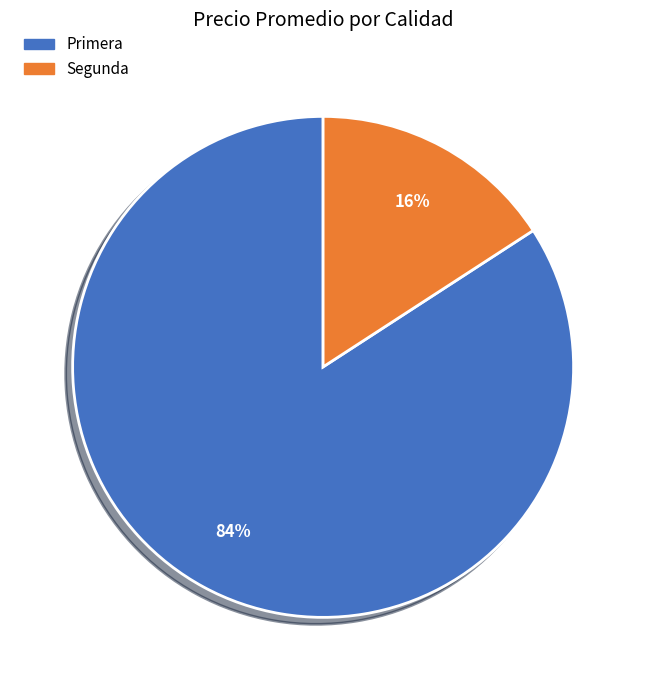

Do Primera and Segunda together represent more than half of the pie?

Yes